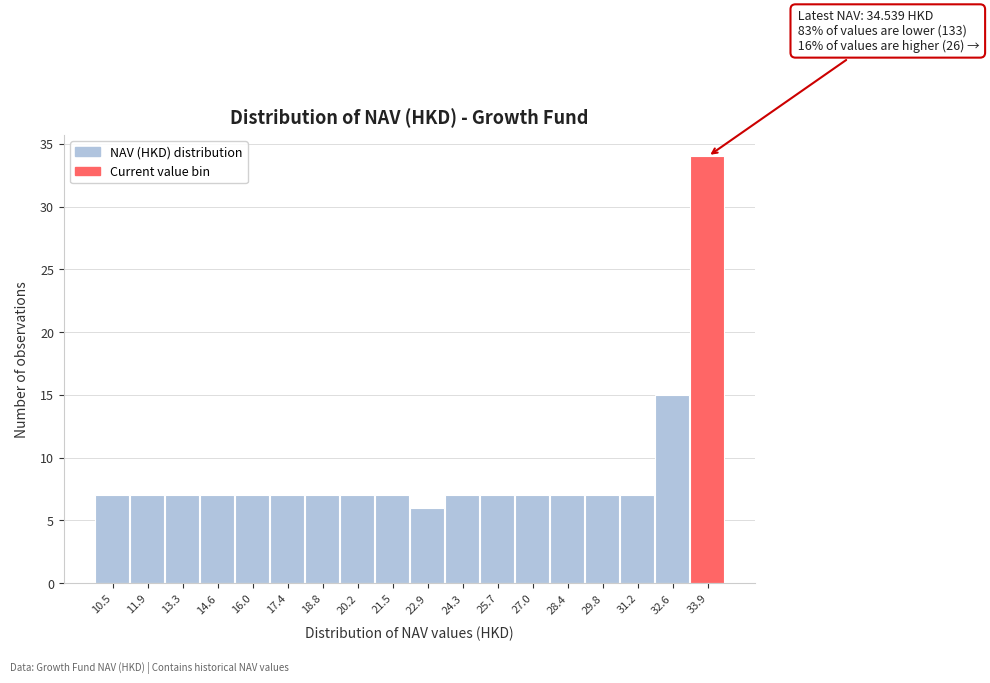

Reading left to right, extract all data points from this chart.

10.5=7	11.9=7	13.3=7	14.6=7	16.0=7	17.4=7	18.8=7	20.2=7	21.5=7	22.9=6	24.3=7	25.7=7	27.0=7	28.4=7	29.8=7	31.2=7	32.6=15	33.9=34